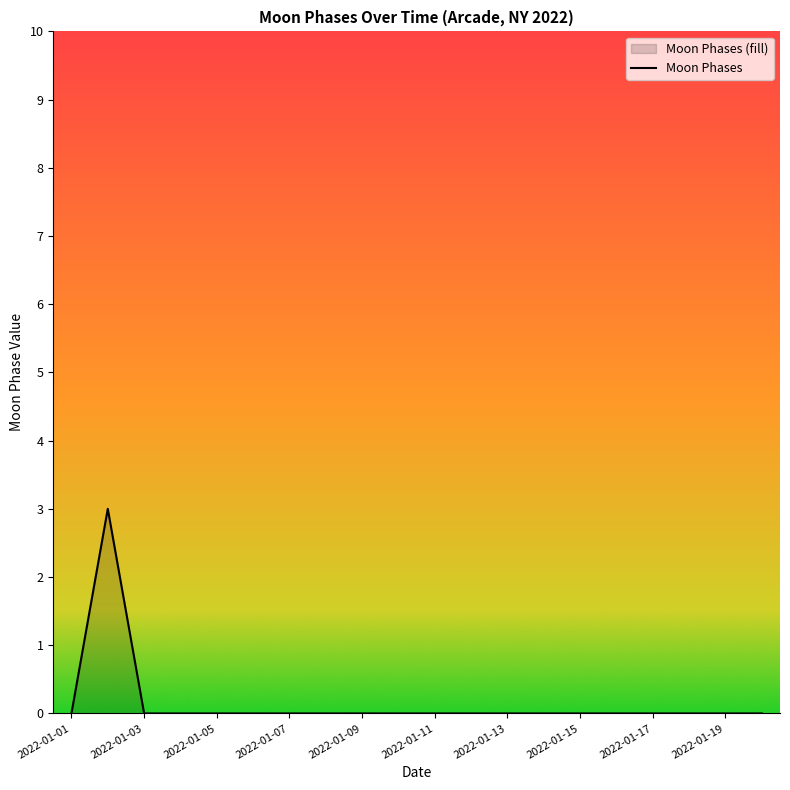

Is it true that the value at 2022-01-07 is 0?

True